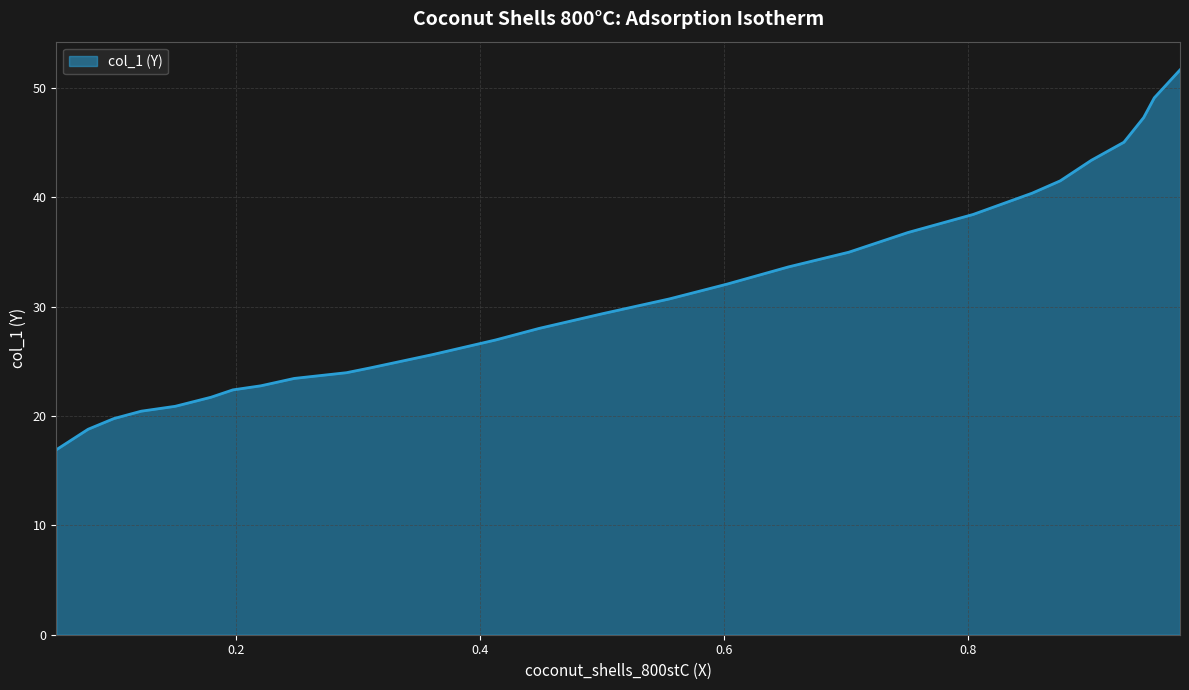

True or false: the data has more than 2 interior local peaks.

False